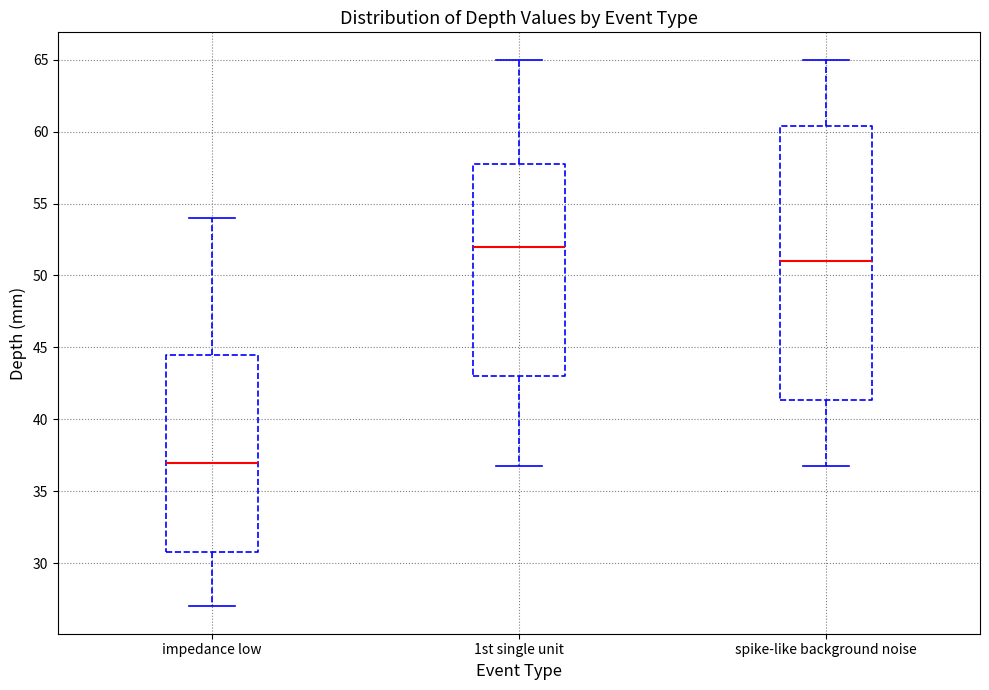

Reading left to right, read every box against the y-axis: the position of its median line, the range the box covers, and the ends of its whiskers. The values are not printed on the chart, so give them approximately, as read against the axis.

impedance low: median 37.0, box 31.0 to 44.5, whiskers 27.0 to 54.0
1st single unit: median 52.0, box 43.0 to 58.0, whiskers 37.0 to 65.0
spike-like background noise: median 51.0, box 41.5 to 60.5, whiskers 37.0 to 65.0